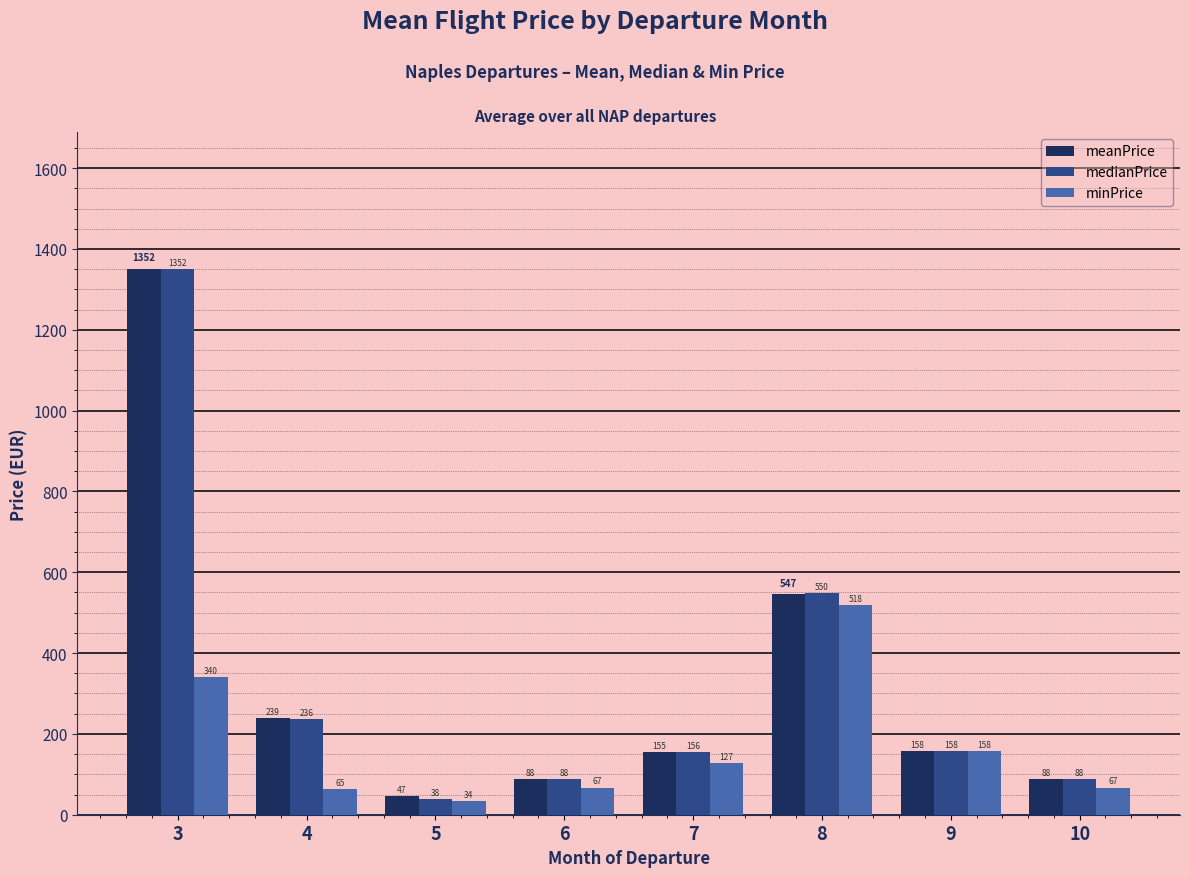

Is the value of meanPrice at 5 greater than the value of medianPrice at 6?

No